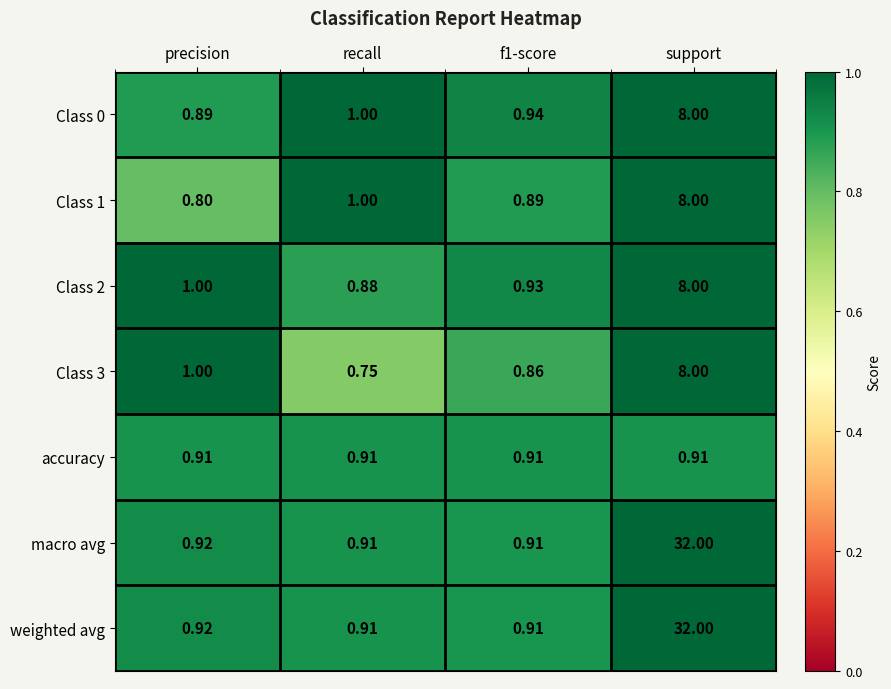

Is the value of weighted avg at precision greater than the value of macro avg at support?

No